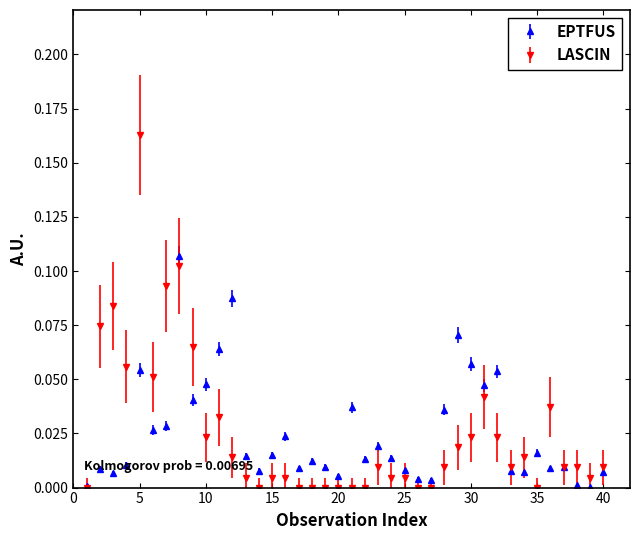

Which series has the widest spread of values?

LASCIN